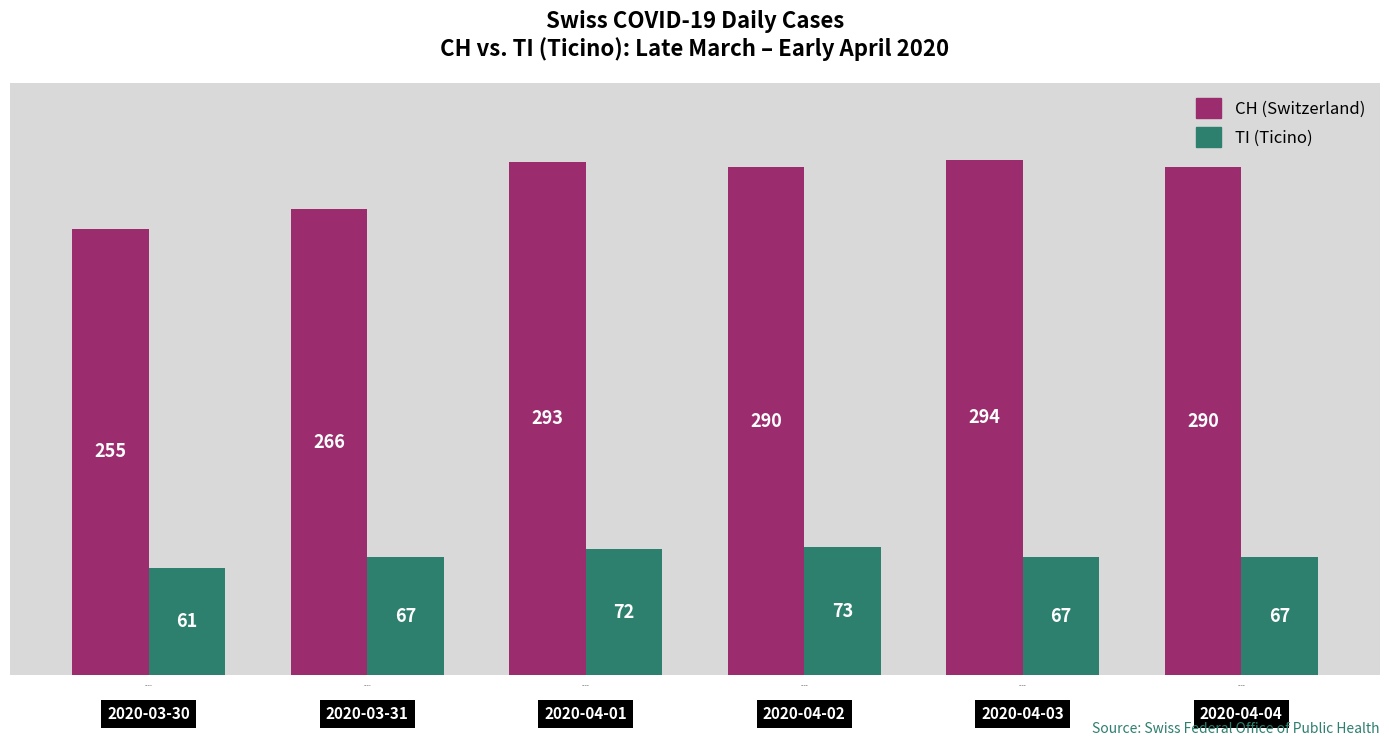

What is the difference between the highest and lowest values at 2020-04-04?

223